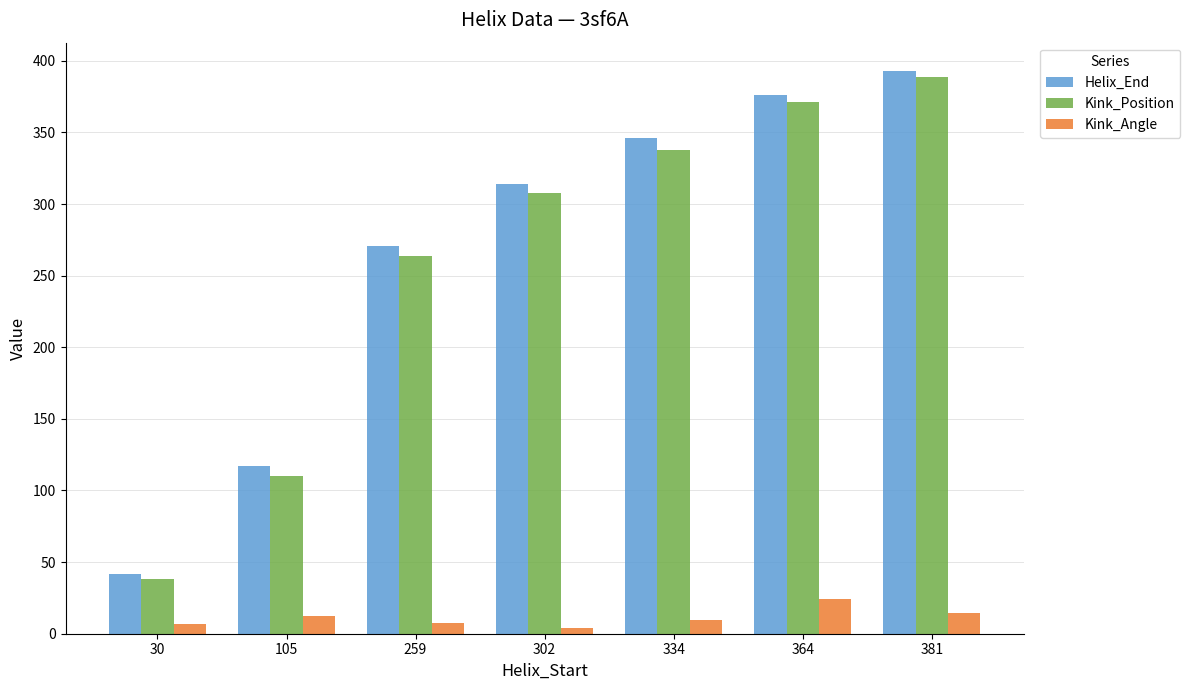

What is the difference between the Kink_Position values at 364 and 334?

33.0